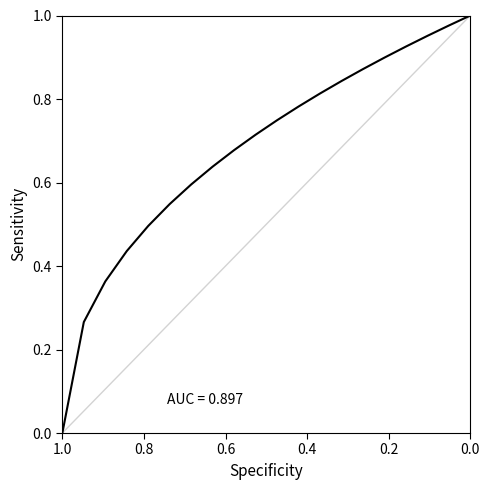

At which category does the chart reach its minimum across all series?

1.0